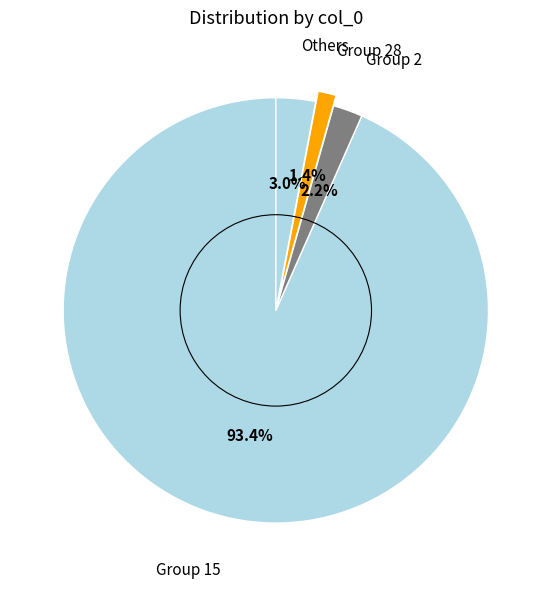

Count the number of slices in the pie.

4